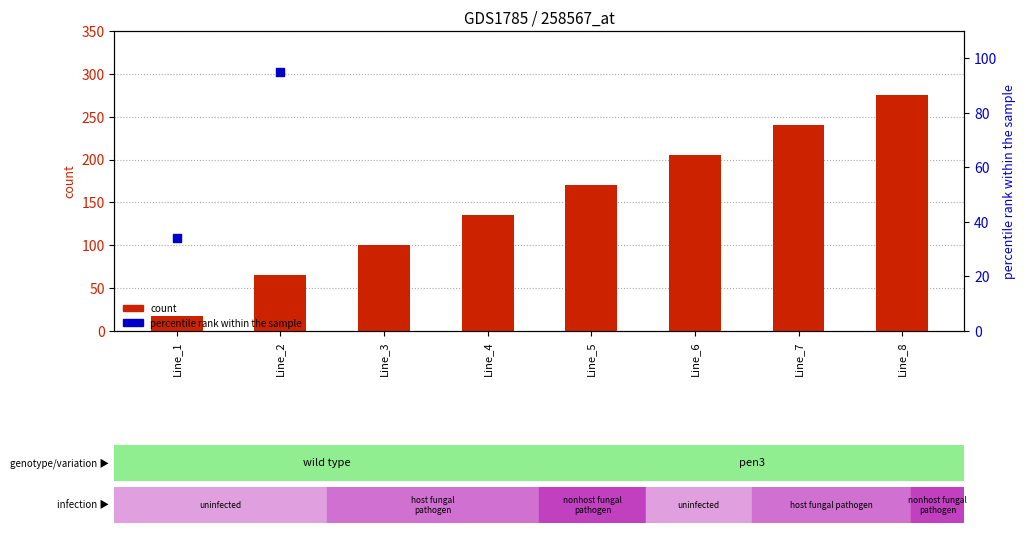

What is the total value across all series at Line_1?

51